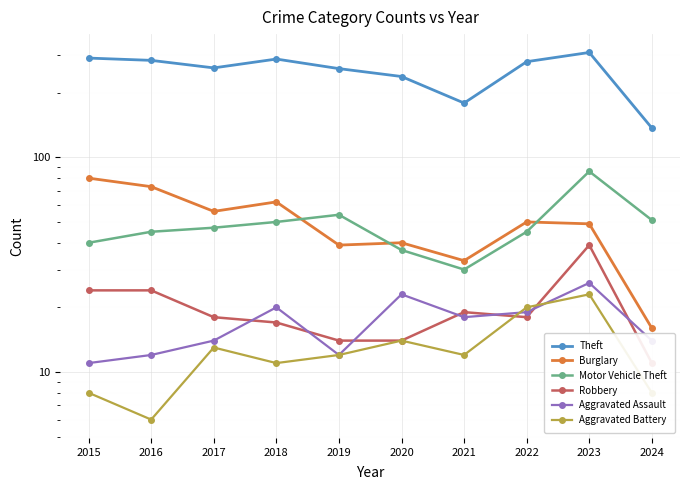

Rank the series at 2016 from lowest to highest value.

Aggravated Battery, Aggravated Assault, Robbery, Motor Vehicle Theft, Burglary, Theft